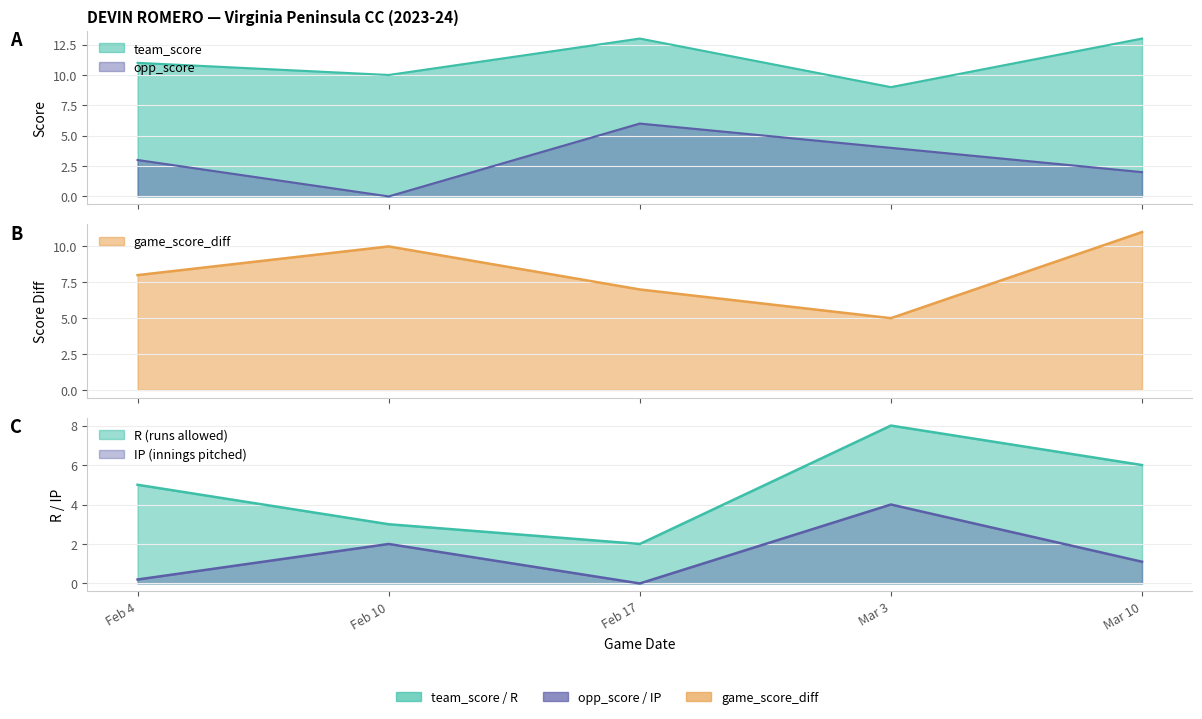

How many lines are shown in the chart?

5